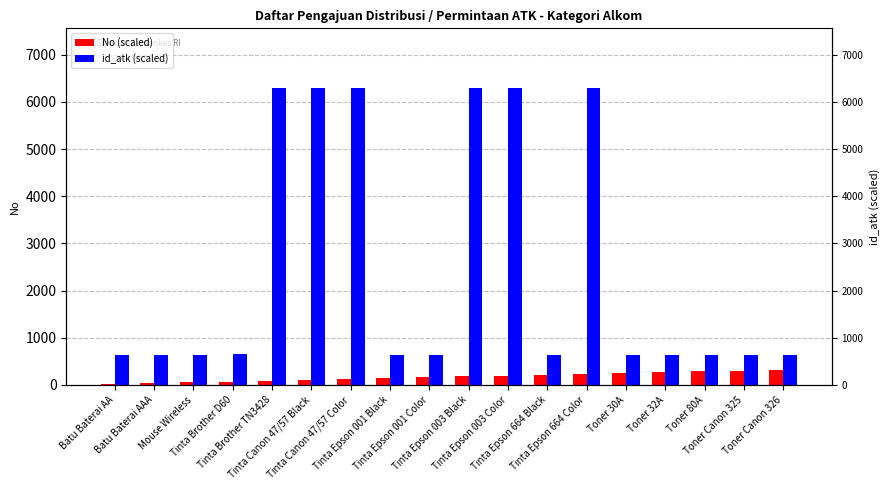

Is it true that id_atk (scaled) equals 633.3 at Batu Baterai AA?

True